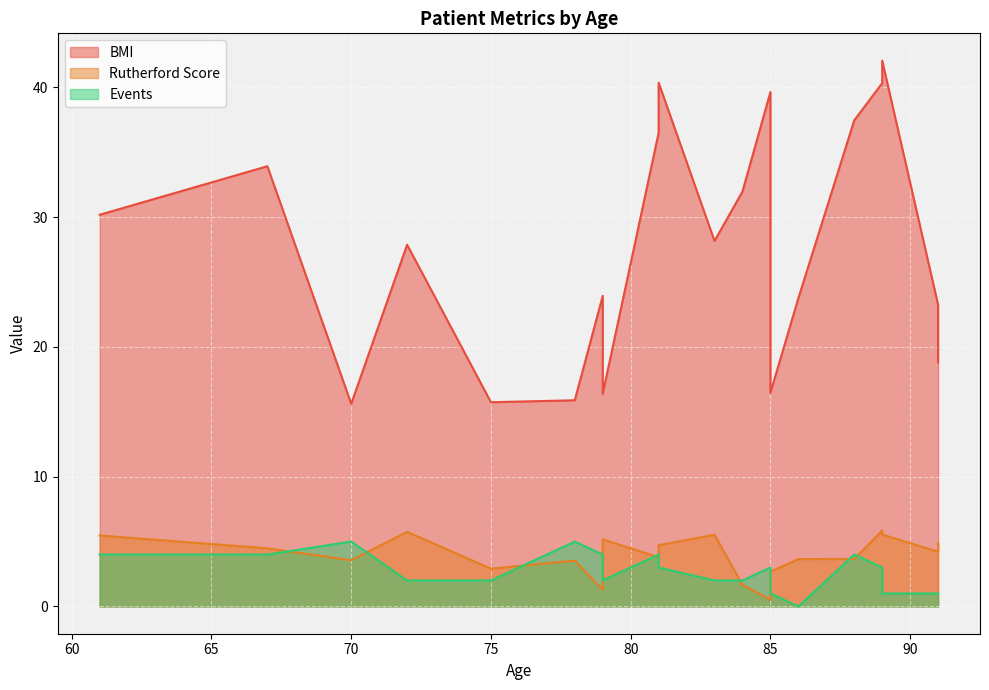

Where does the Events series first go above 3?

1